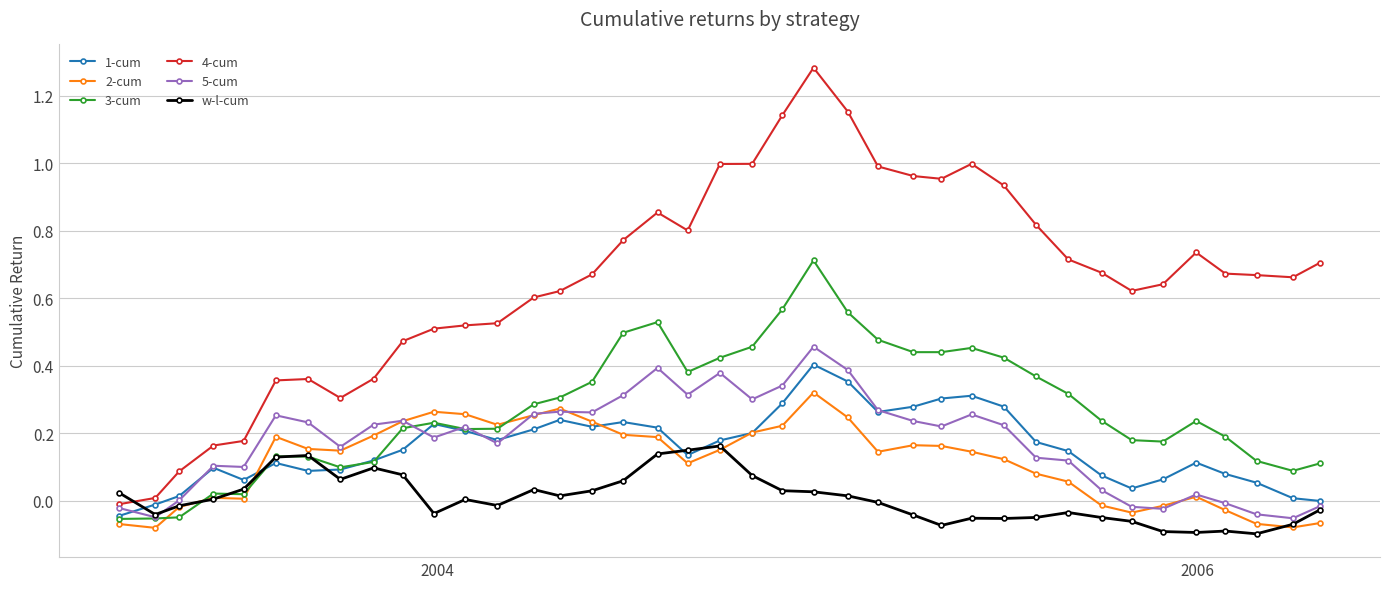

How many data points does each series have?

39